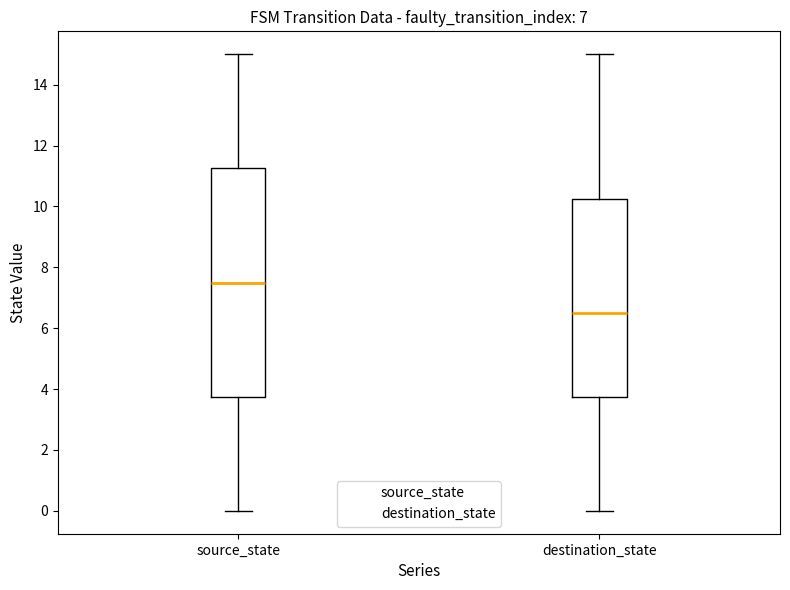

Which box is the tallest, from its lower edge to its upper edge?

source_state